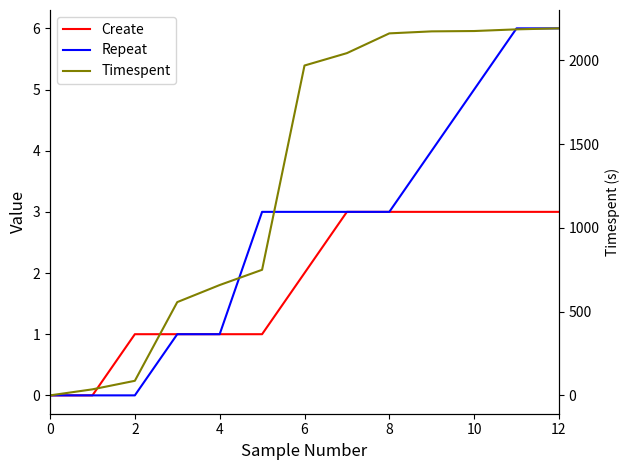

Does the chart display data point markers on the line(s)?

No